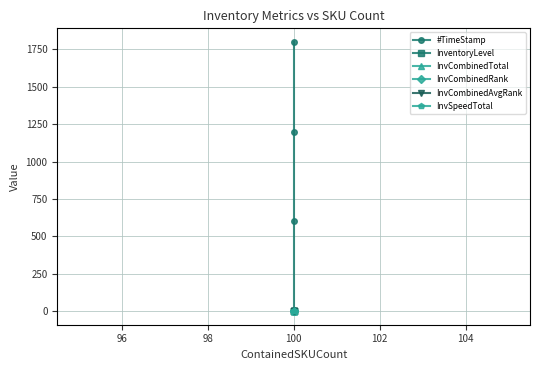

The InventoryLevel series shows 0.7 at 100. True or false?

False